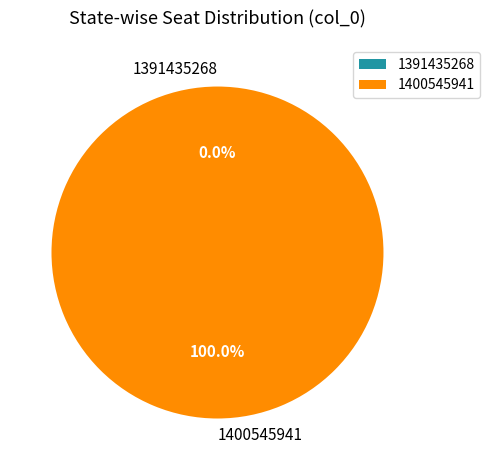

The 1391435268 slice represents 1% of the pie. True or false?

False